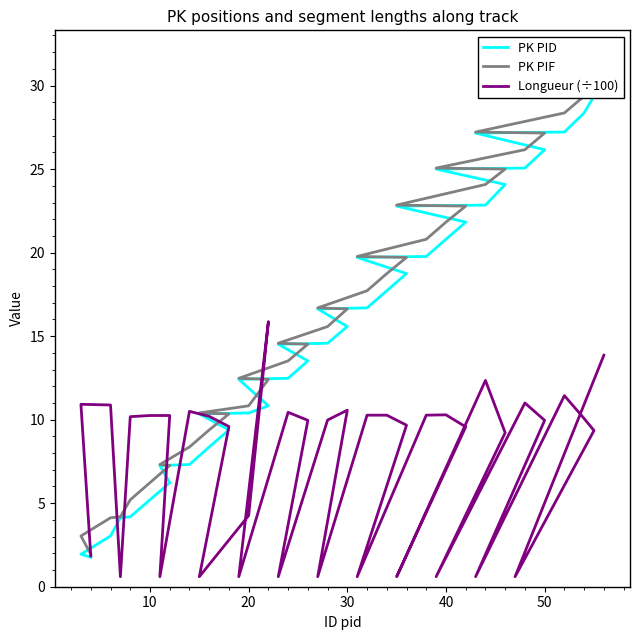

Is it true that Longueur (÷100) equals 3.3 at 10?

False